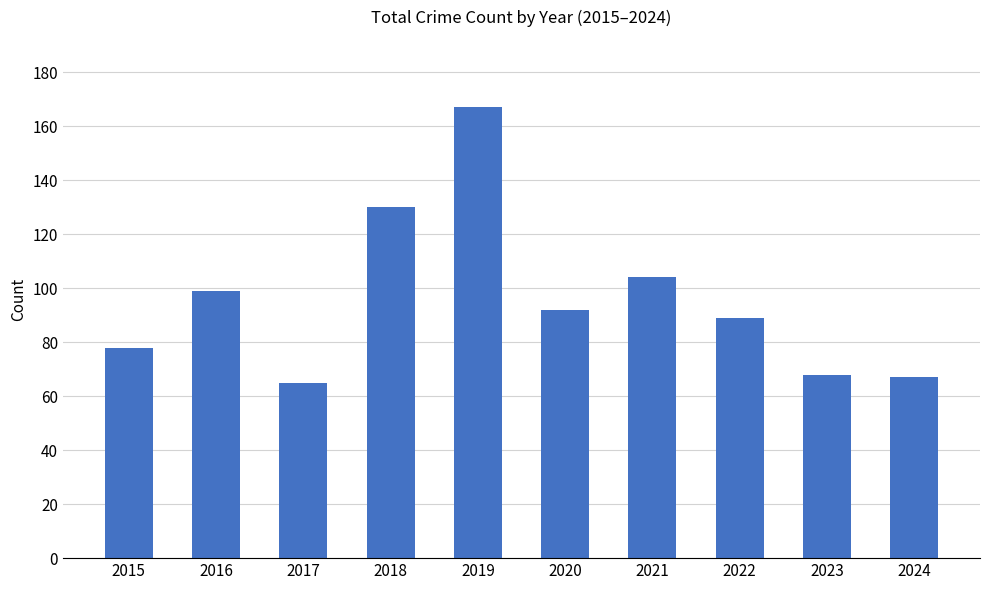

What value does the data have at 2019?

167